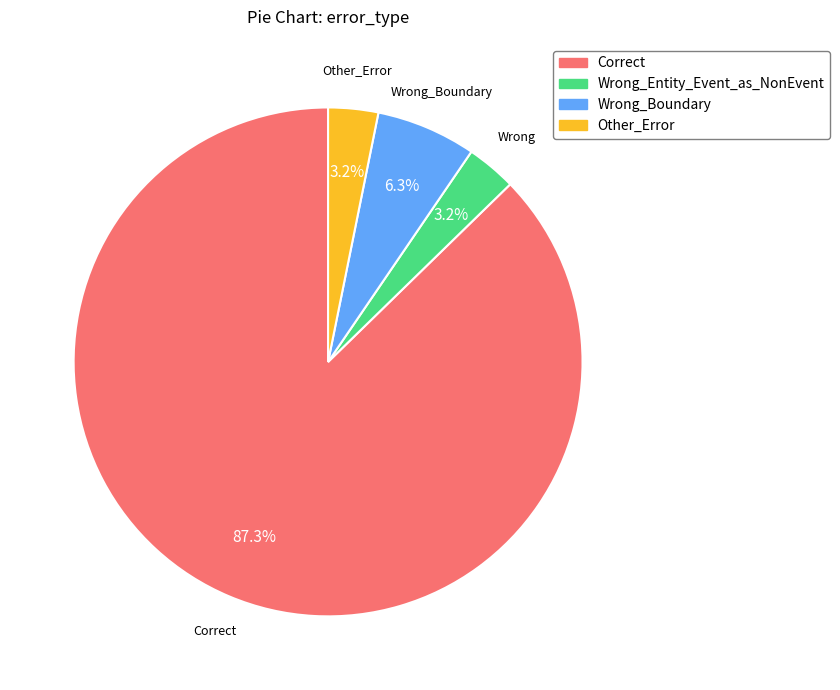

Combined, what portion of the pie is Wrong_Boundary and Wrong_Entity_Event_as_NonEvent?

9.5%